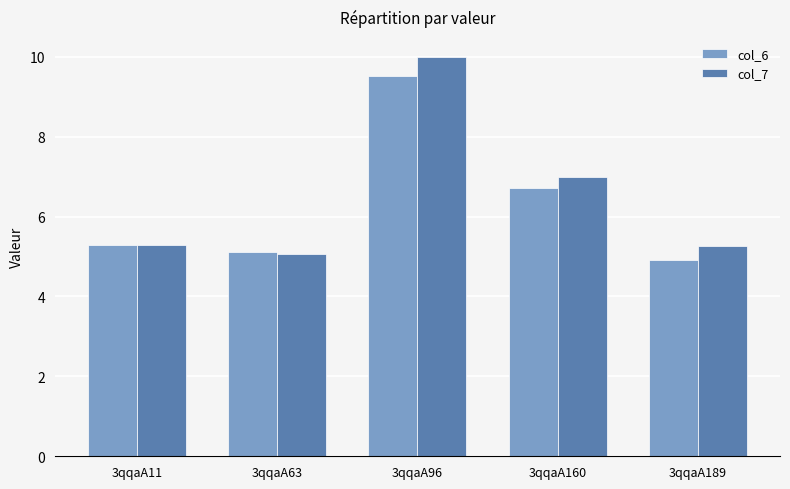

List the series in order of their peak value, highest first.

col_7, col_6